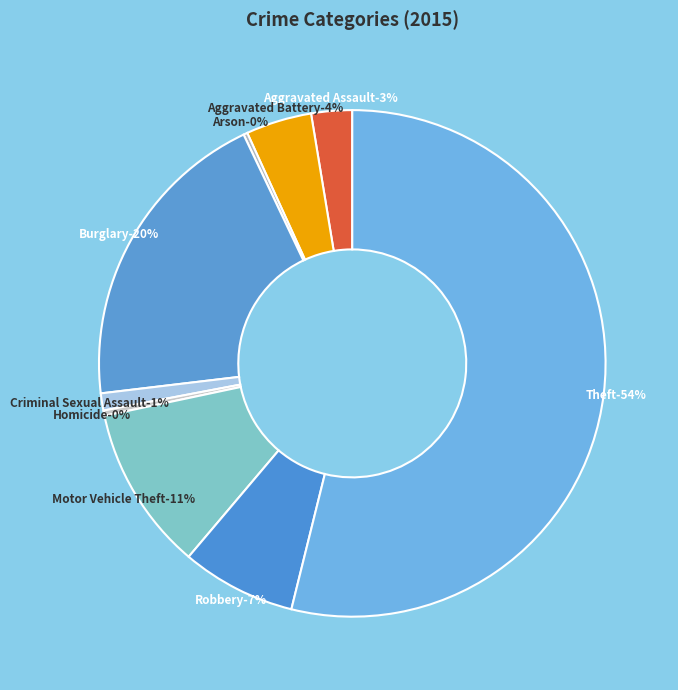

To the nearest percent, what percentage of the pie is Theft?

54%